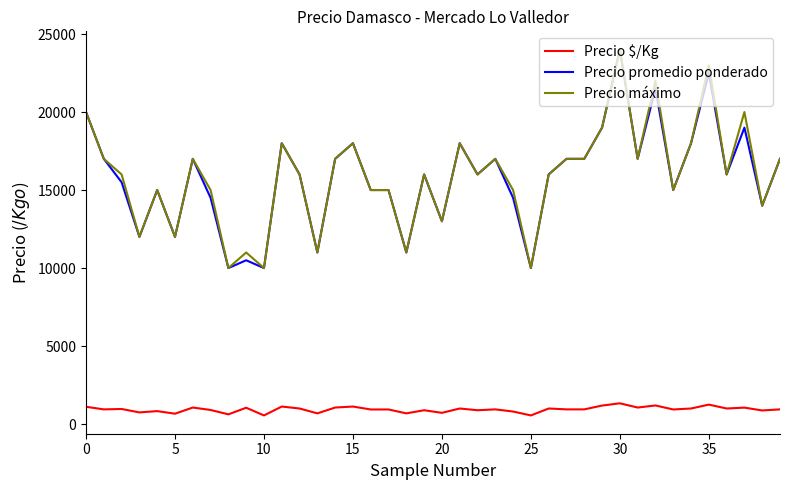

Is this an area chart (filled region under the line)?

No